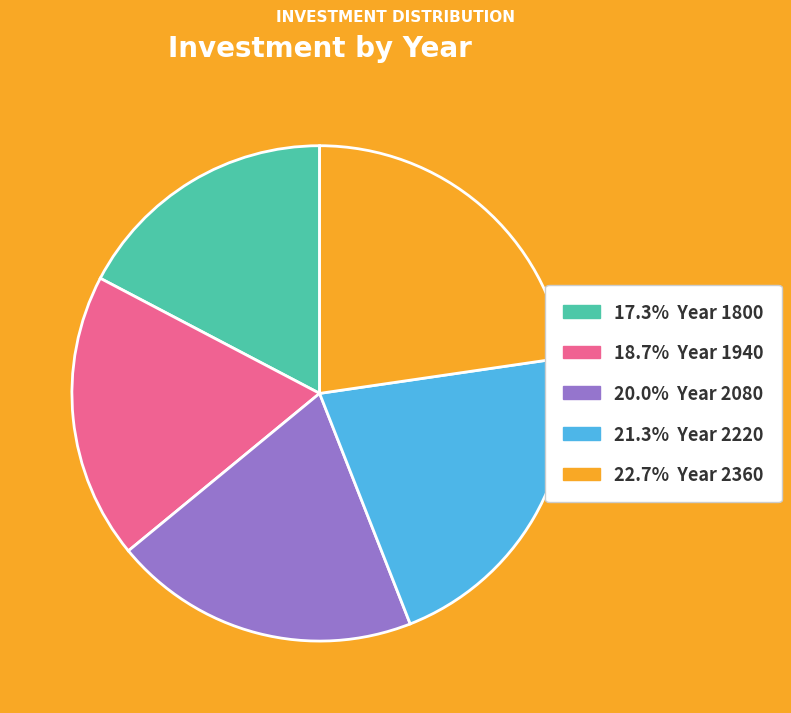

Does any single category account for the majority?

No